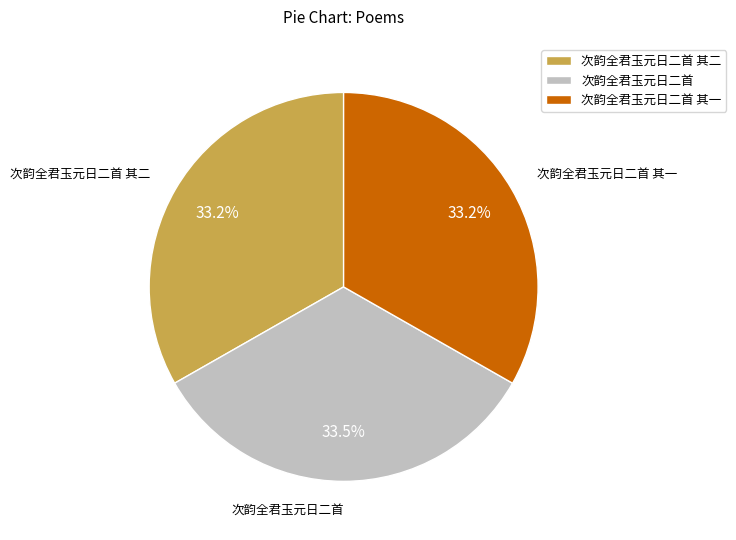

Is it true that 次韵全君玉元日二首 其二 is 33% of the pie?

True